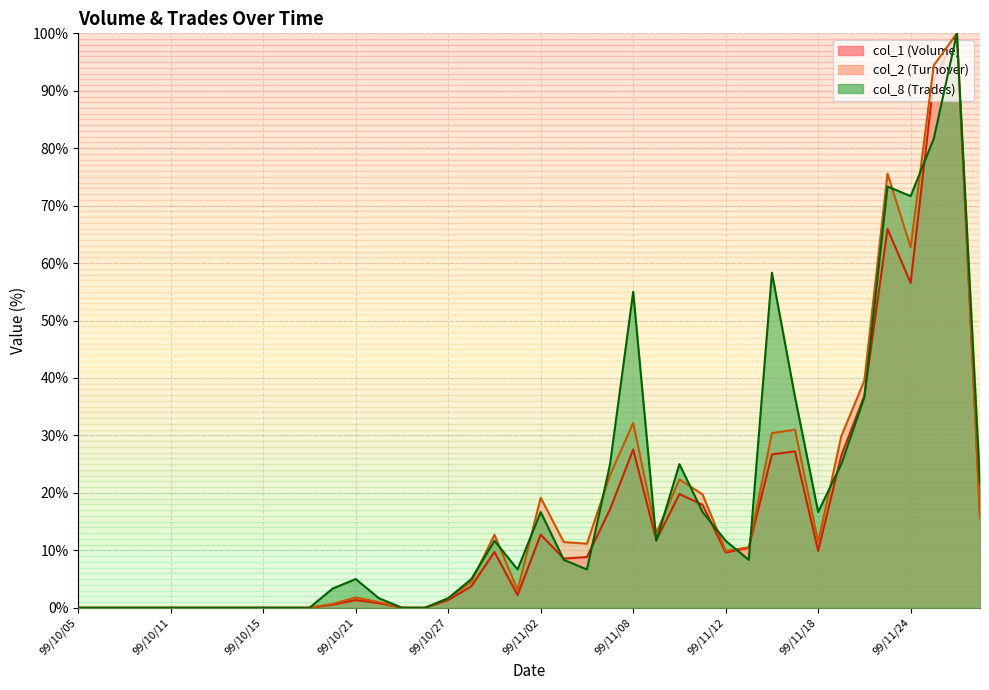

How many interior local peaks does the col_8 series have?

8